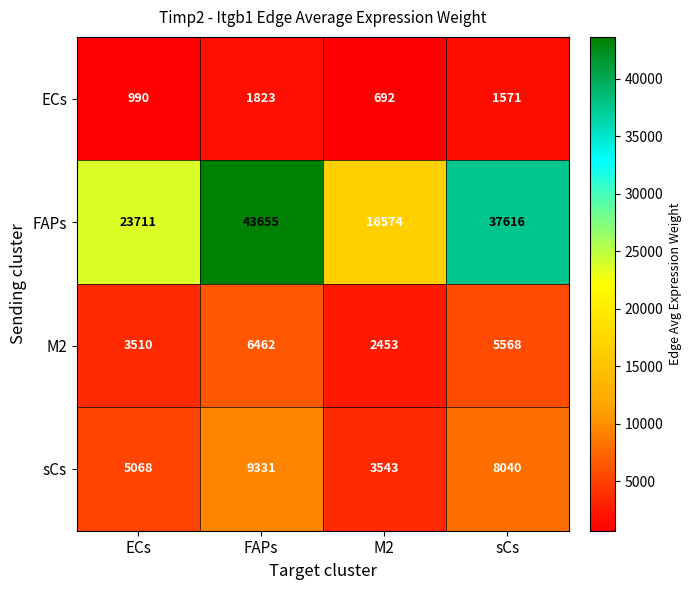

What is the highest value of the ECs series?

1823